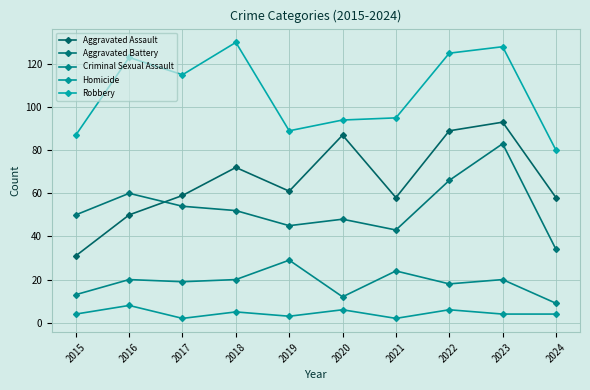

At how many categories does at least one series exceed 2?

10